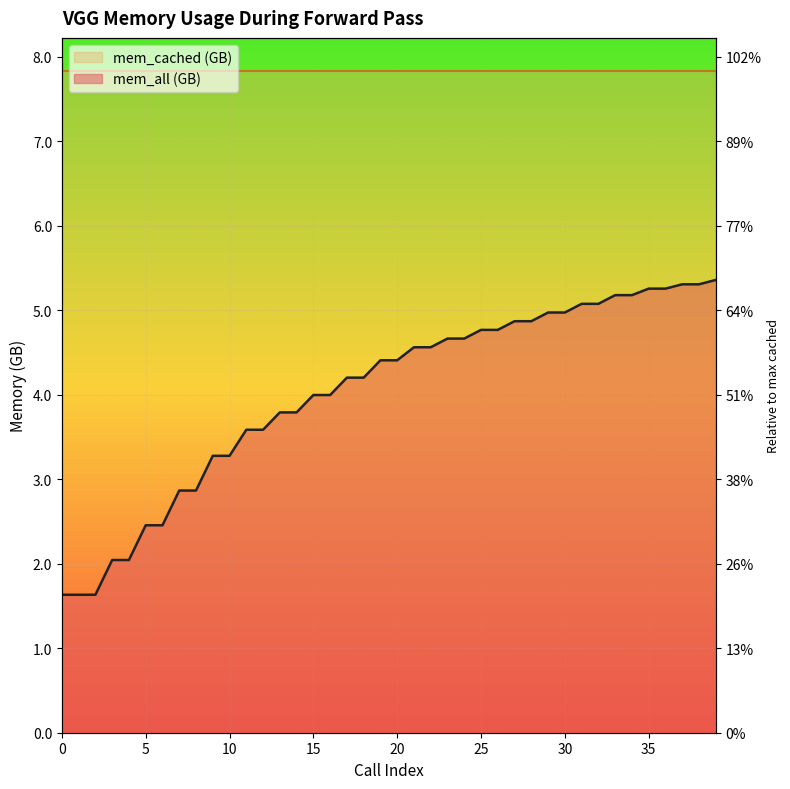

Reading right to left, transcribe all the data shown in this chart.

5.4	5.3	5.3	5.3	5.3	5.2	5.2	5.1	5.1	5.0	5.0	4.9	4.9	4.8	4.8	4.7	4.7	4.6	4.6	4.4	4.4	4.2	4.2	4.0	4.0	3.8	3.8	3.6	3.6	3.3	3.3	2.9	2.9	2.5	2.5	2.0	2.0	1.6	1.6	1.6